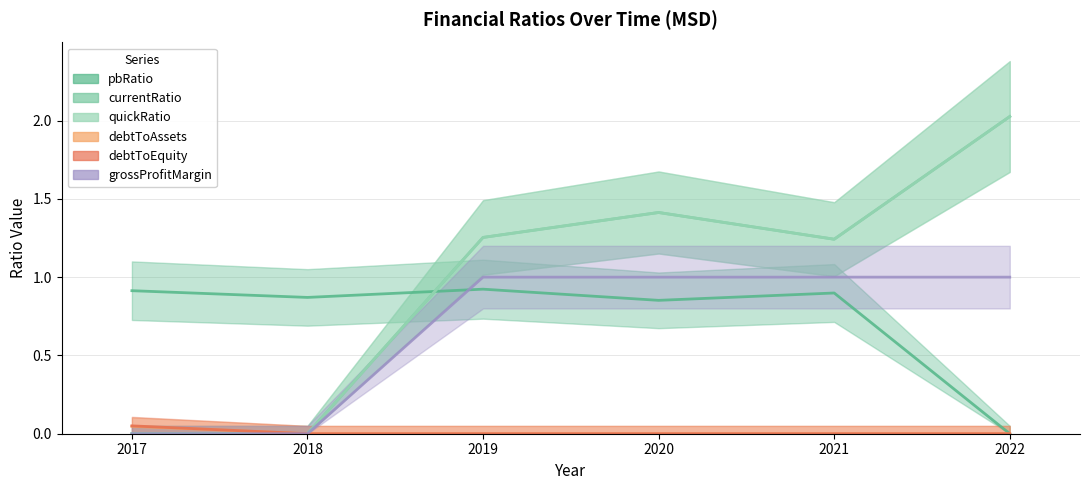

Which series has the widest spread of values?

currentRatio